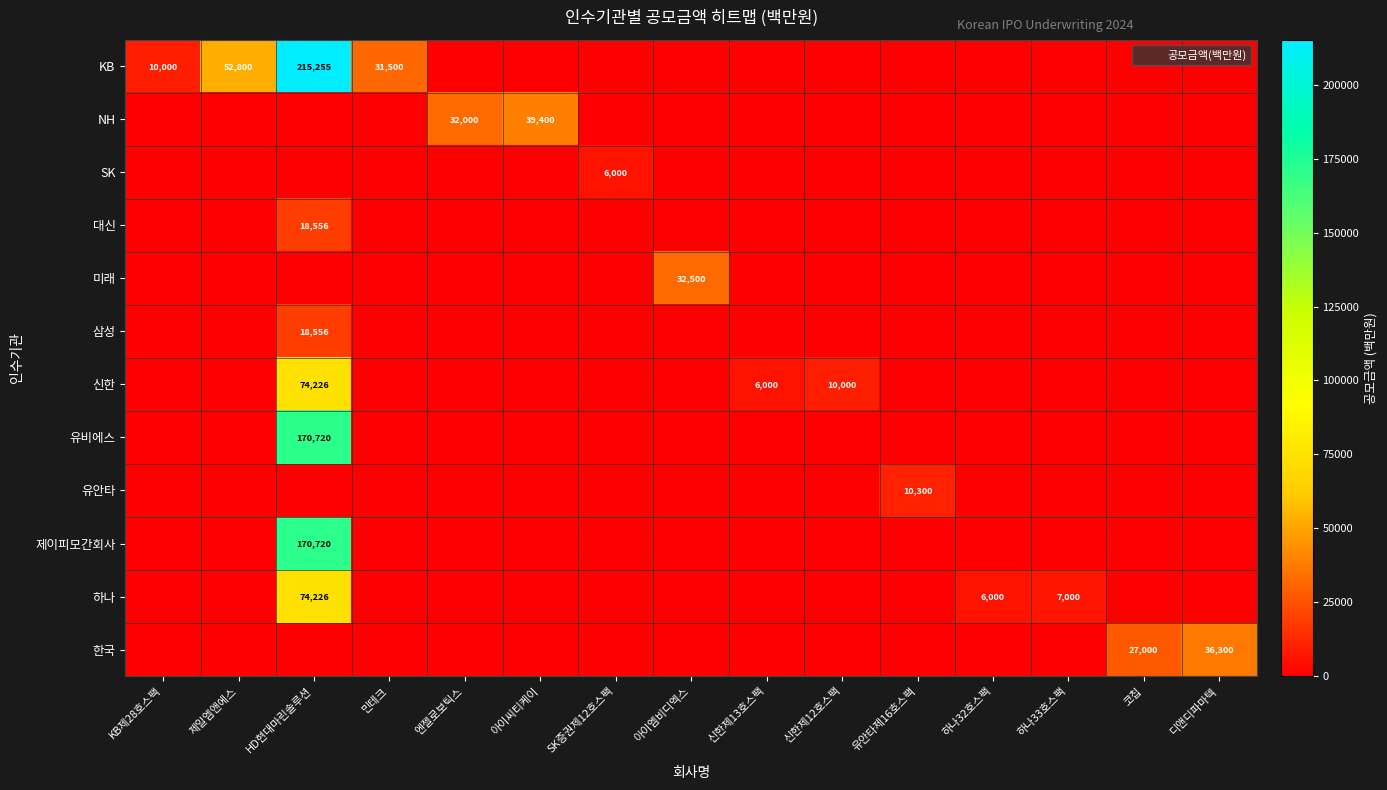

The 유안타 series shows 5205.1 at 신한제12호스팩. True or false?

False